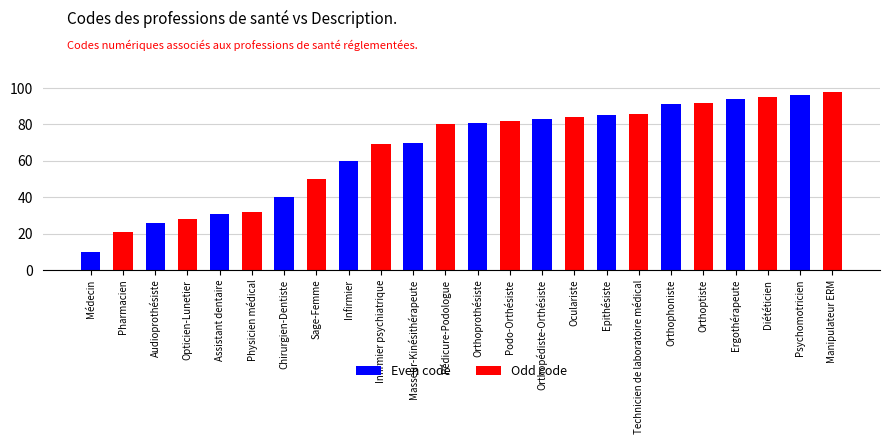

What is the sum of the values at Opticien-Lunetier and Orthoprothésiste?

109